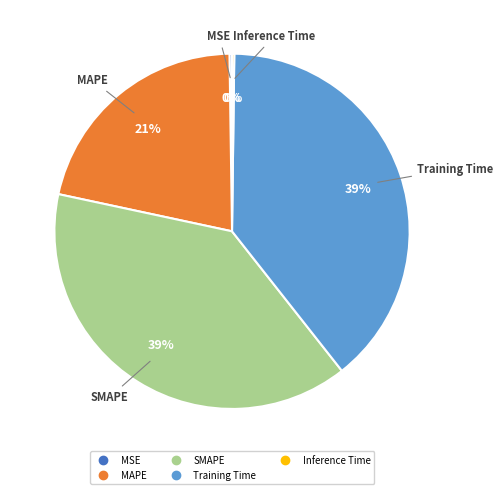

Is the sum of Training Time and MAPE greater than half?

Yes